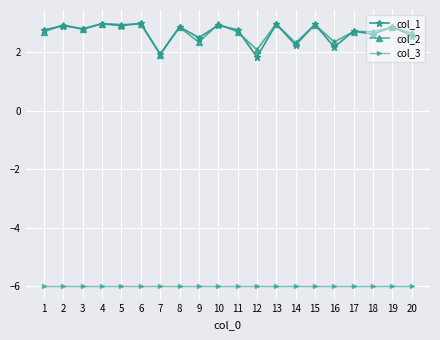

What is the value of the col_2 point at the 6th from the left?

3.0